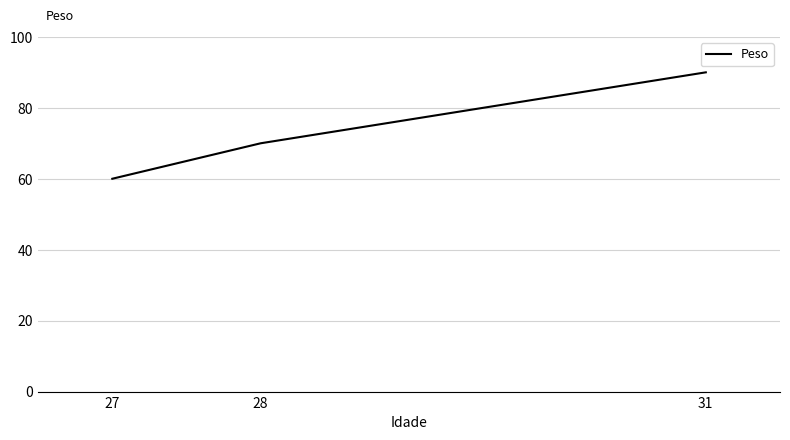

Does the chart display data point markers on the line(s)?

No